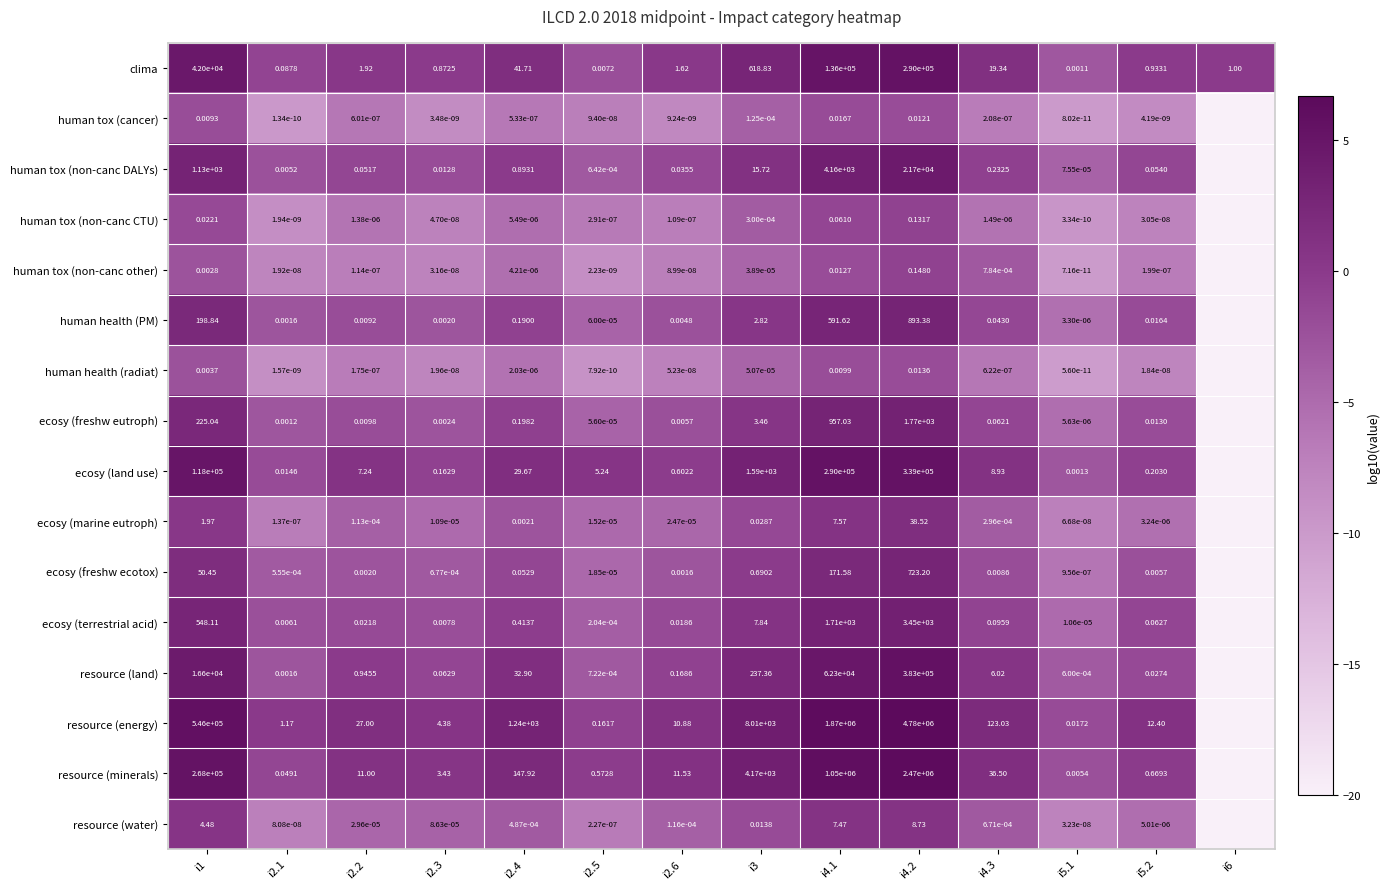

Between i2.5 and i4.1, which series saw the biggest shift?

resource (energy)